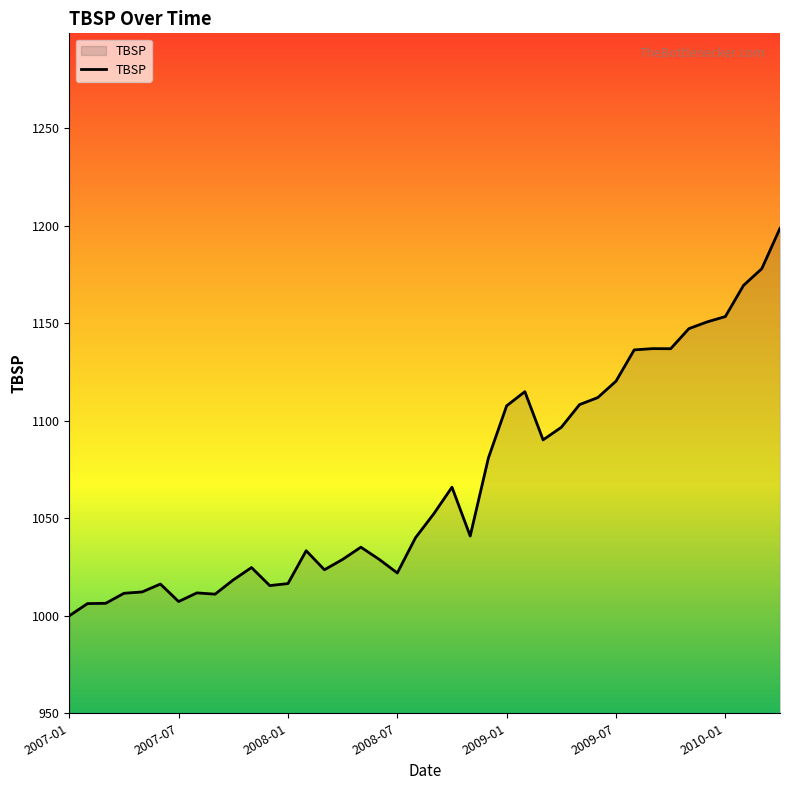

What is the greatest value displayed?

1198.8